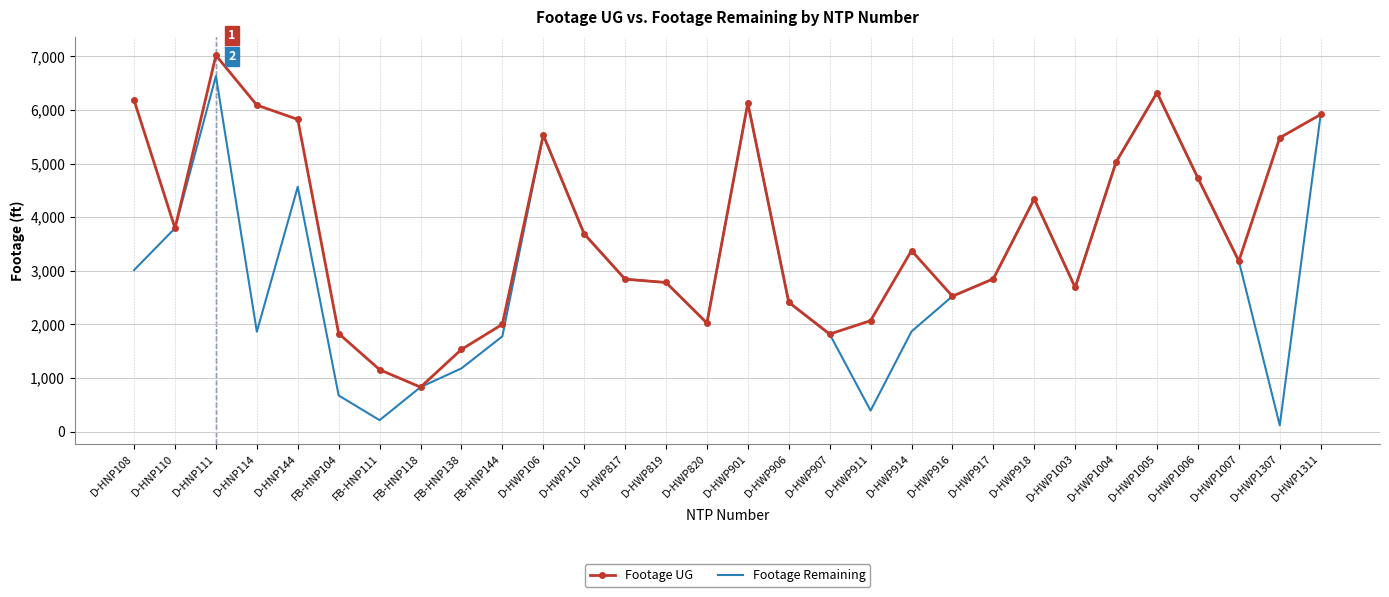

Which category has the highest value in the Footage UG series?

D-HNP111